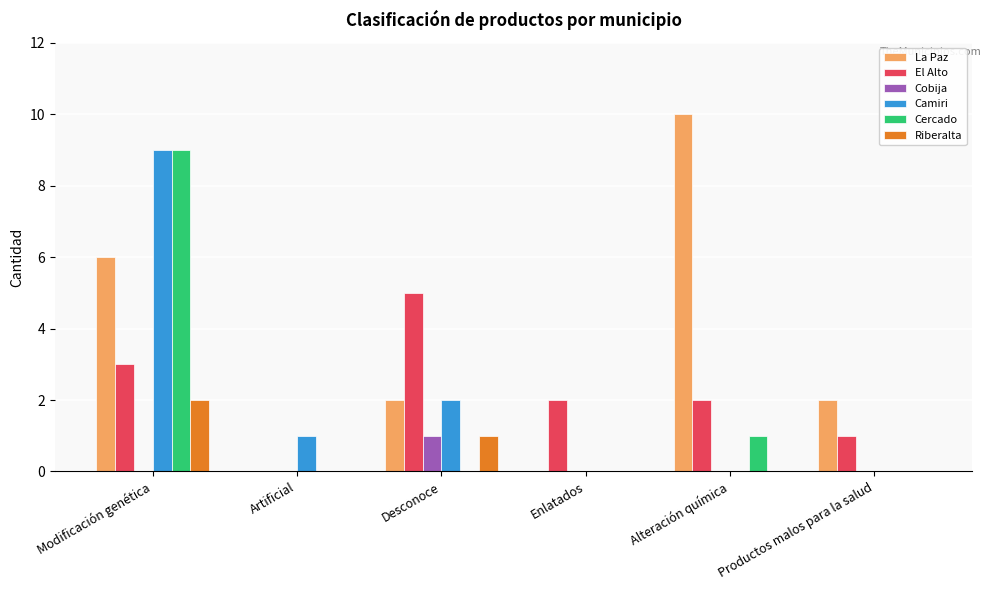

Is the value of La Paz at Desconoce greater than the value of Cercado at Productos malos para la salud?

Yes